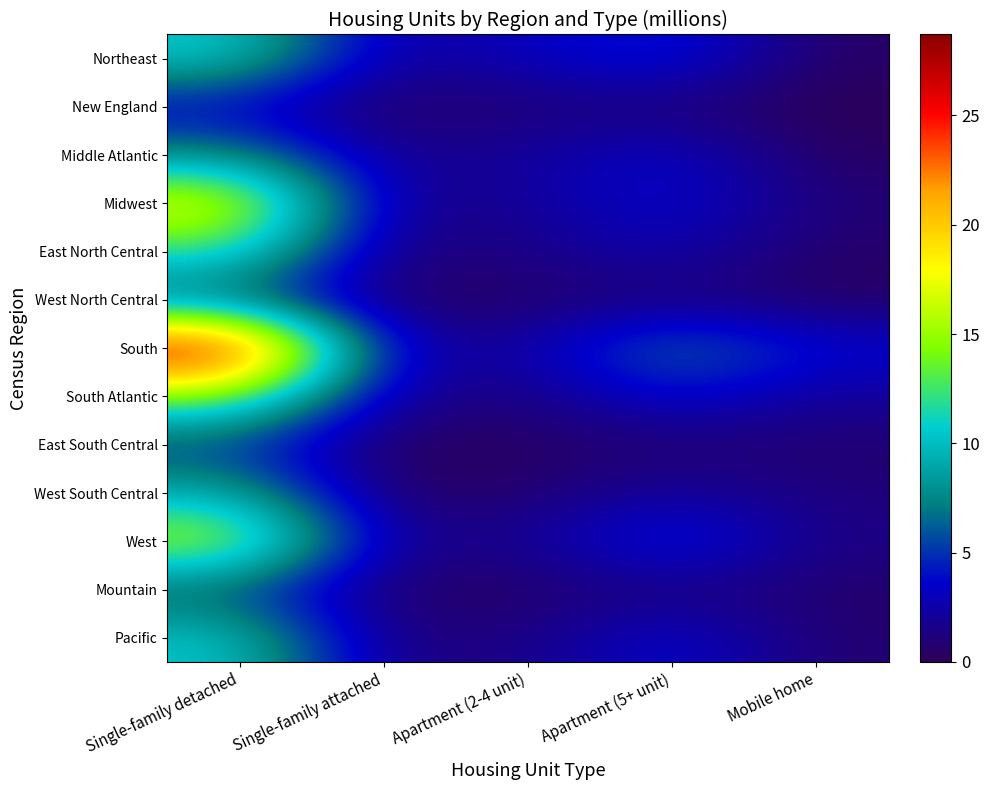

Reading left to right, what are all the values shown in this chart?

Northeast: Single-family detached=10.8	Single-family attached=1.9	Apartment (2-4 unit)=3.2	Apartment (5+ unit)=4.7	Mobile home=0.5
New England: Single-family detached=3.2	Single-family attached=0.3	Apartment (2-4 unit)=1.0	Apartment (5+ unit)=1.0	Mobile home=0.0
Middle Atlantic: Single-family detached=7.6	Single-family attached=1.6	Apartment (2-4 unit)=2.2	Apartment (5+ unit)=3.7	Mobile home=0.4
Midwest: Single-family detached=18.2	Single-family attached=1.3	Apartment (2-4 unit)=2.0	Apartment (5+ unit)=4.0	Mobile home=1.0
East North Central: Single-family detached=12.3	Single-family attached=0.9	Apartment (2-4 unit)=1.5	Apartment (5+ unit)=2.8	Mobile home=0.6
West North Central: Single-family detached=5.9	Single-family attached=0.4	Apartment (2-4 unit)=0.5	Apartment (5+ unit)=1.2	Mobile home=0.4
South: Single-family detached=28.7	Single-family attached=2.3	Apartment (2-4 unit)=2.4	Apartment (5+ unit)=7.2	Mobile home=3.9
South Atlantic: Single-family detached=14.4	Single-family attached=1.8	Apartment (2-4 unit)=1.2	Apartment (5+ unit)=4.1	Mobile home=2.0
East South Central: Single-family detached=5.0	Single-family attached=0.2	Apartment (2-4 unit)=0.4	Apartment (5+ unit)=0.8	Mobile home=0.8
West South Central: Single-family detached=9.3	Single-family attached=0.3	Apartment (2-4 unit)=0.8	Apartment (5+ unit)=2.3	Mobile home=1.1
West: Single-family detached=16.2	Single-family attached=1.6	Apartment (2-4 unit)=1.9	Apartment (5+ unit)=5.3	Mobile home=1.4
Mountain: Single-family detached=5.6	Single-family attached=0.4	Apartment (2-4 unit)=0.5	Apartment (5+ unit)=1.3	Mobile home=0.7
Pacific: Single-family detached=10.6	Single-family attached=1.1	Apartment (2-4 unit)=1.4	Apartment (5+ unit)=4.0	Mobile home=0.8